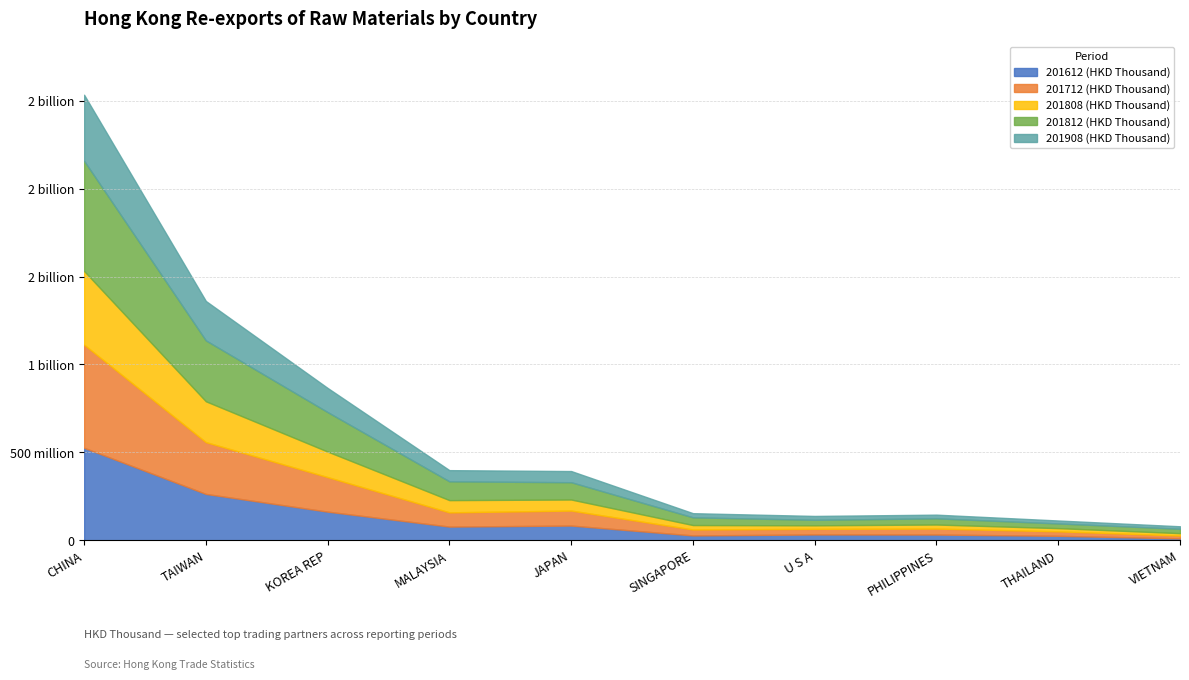

How many values in the 201908 (HKD Thousand) series exceed 63552448?

5